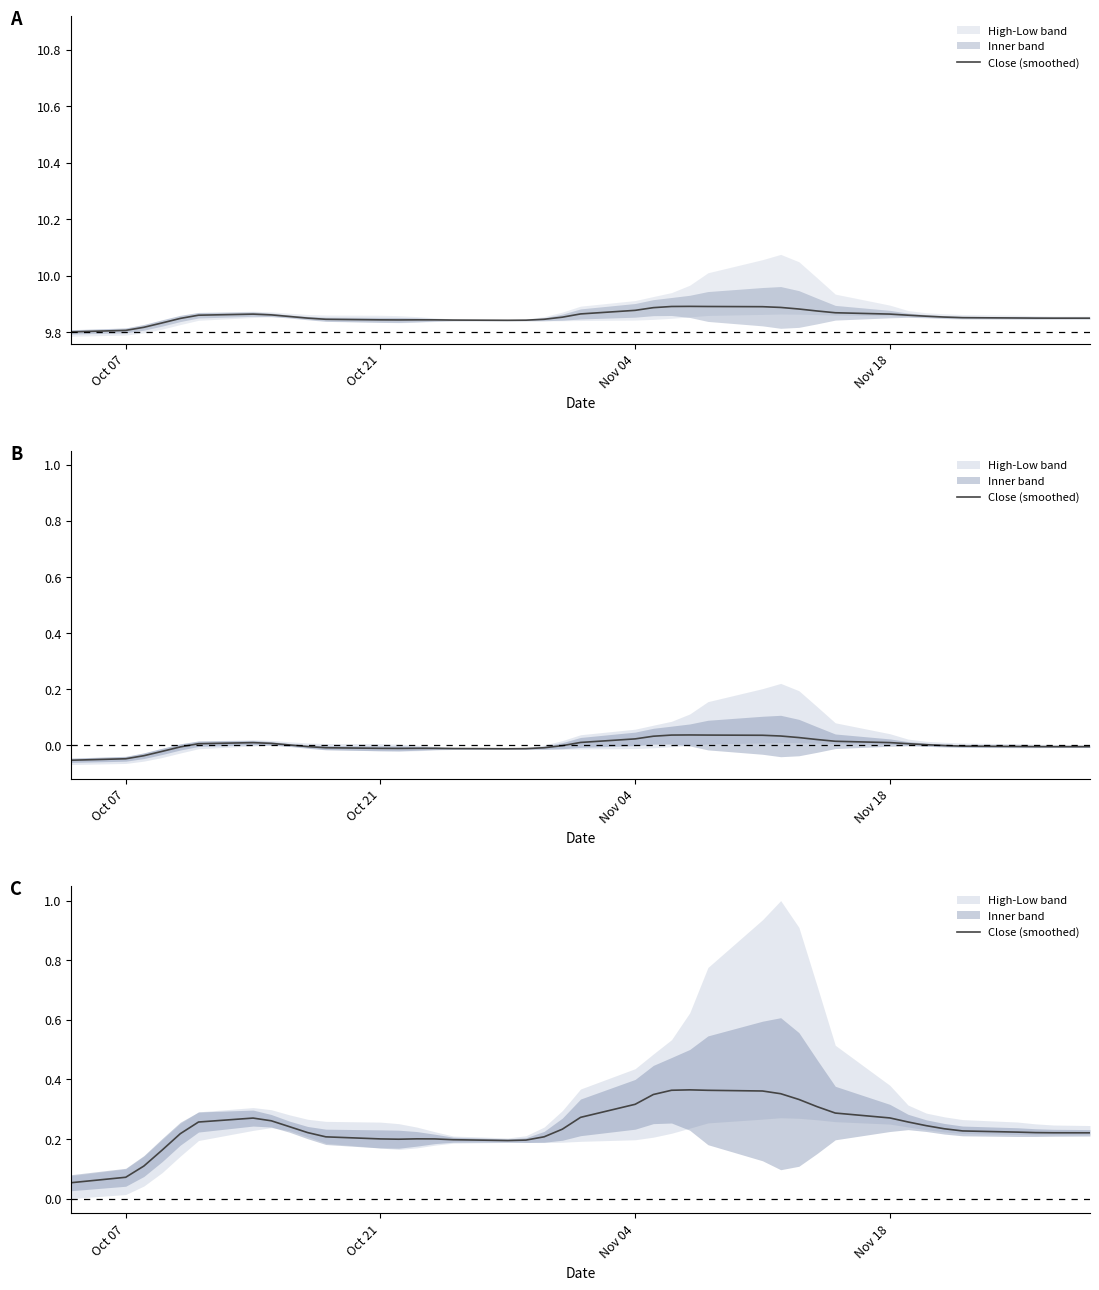

What is the value of the 3rd point from the left?

0.1